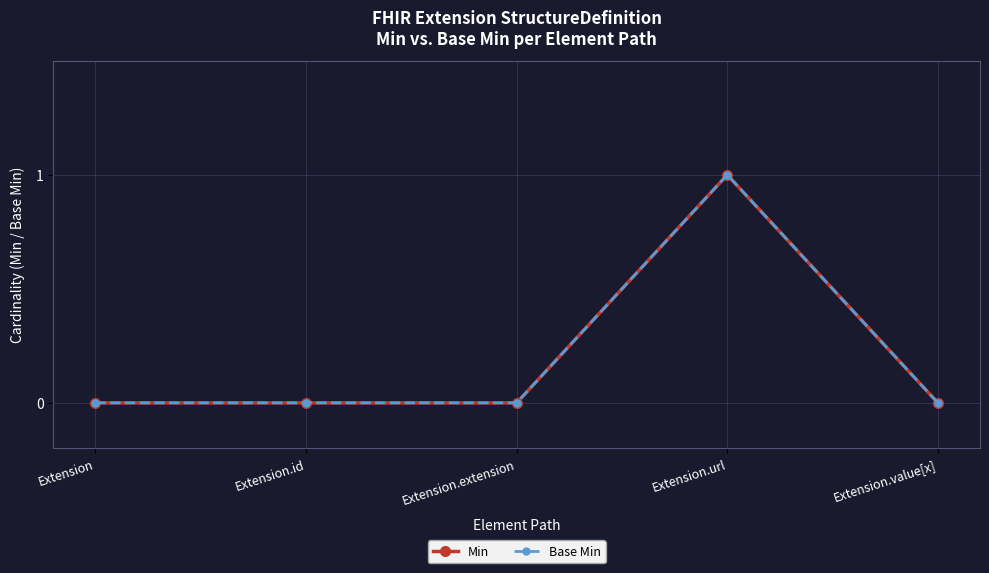

The value of Min at Extension is 0. True or false?

True